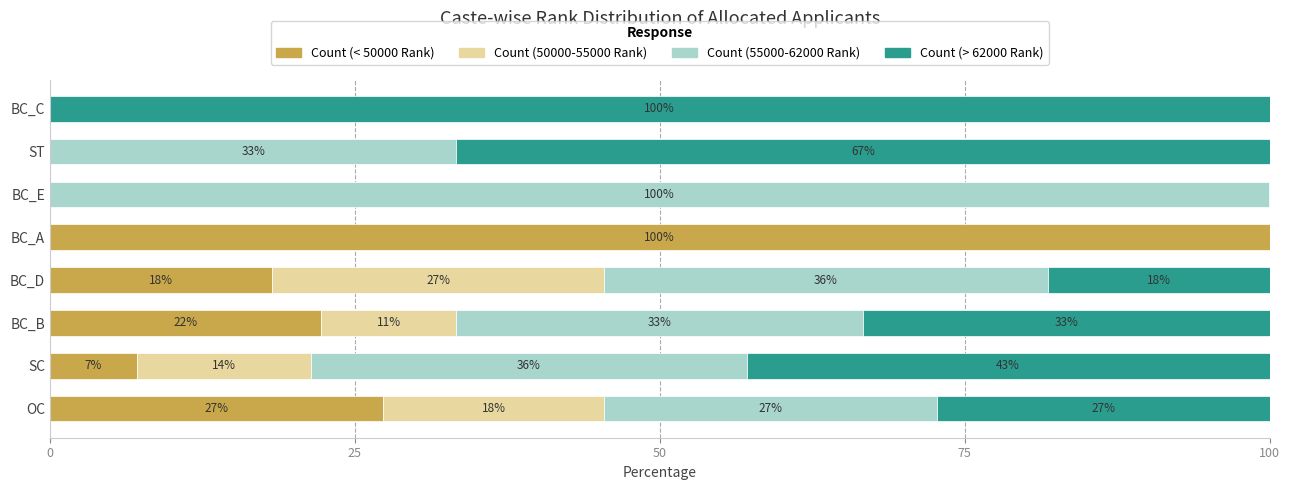

What is the difference between the maximum and minimum values in the Count (55000-62000 Rank) series?

100.0